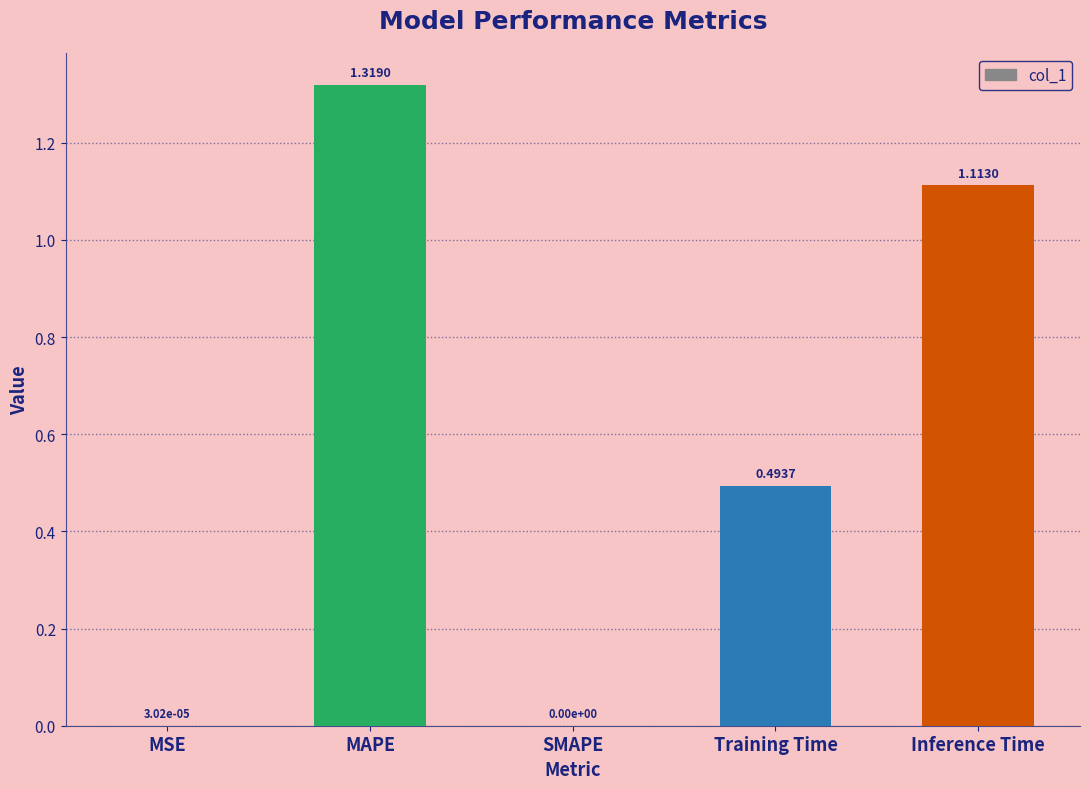

What is the sum of all values?

2.9